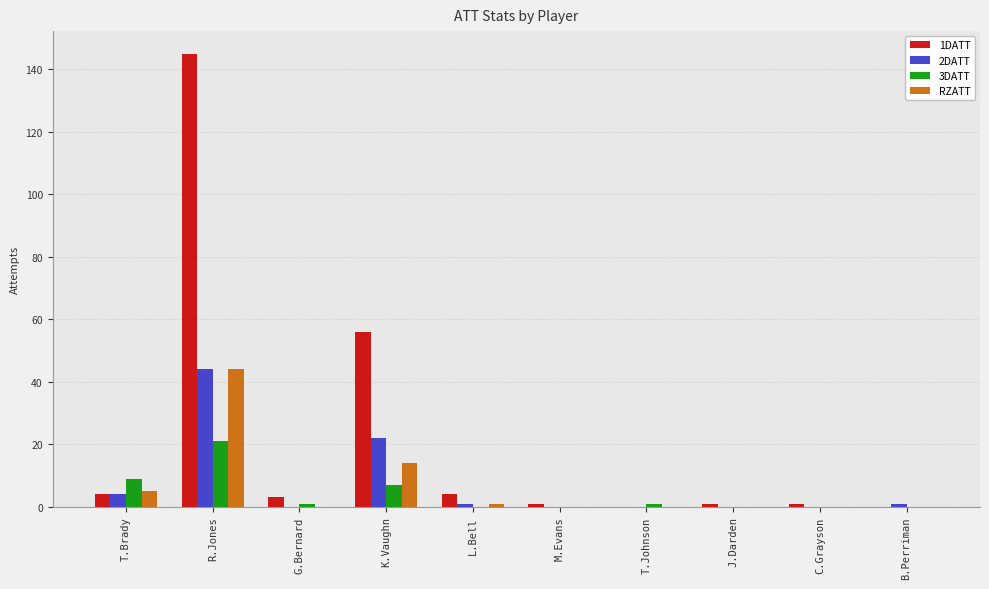

Reading left to right, extract all data points from this chart.

1DATT: T.Brady=4	R.Jones=145	G.Bernard=3	K.Vaughn=56	L.Bell=4	M.Evans=1	T.Johnson=0	J.Darden=1	C.Grayson=1	B.Perriman=0
2DATT: T.Brady=4	R.Jones=44	G.Bernard=0	K.Vaughn=22	L.Bell=1	M.Evans=0	T.Johnson=0	J.Darden=0	C.Grayson=0	B.Perriman=1
3DATT: T.Brady=9	R.Jones=21	G.Bernard=1	K.Vaughn=7	L.Bell=0	M.Evans=0	T.Johnson=1	J.Darden=0	C.Grayson=0	B.Perriman=0
RZATT: T.Brady=5	R.Jones=44	G.Bernard=0	K.Vaughn=14	L.Bell=1	M.Evans=0	T.Johnson=0	J.Darden=0	C.Grayson=0	B.Perriman=0